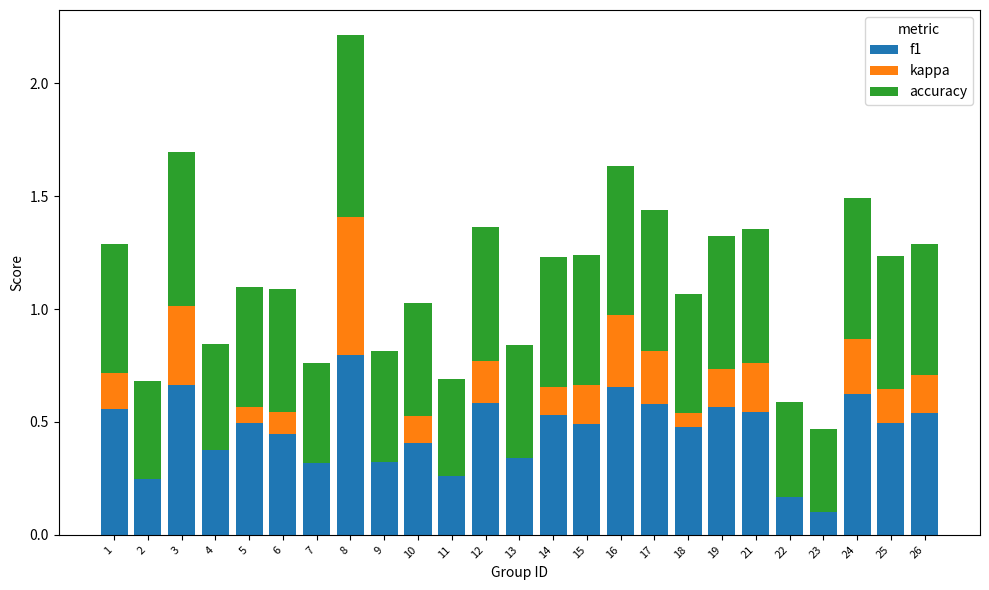

How many values in kappa are below zero?

7